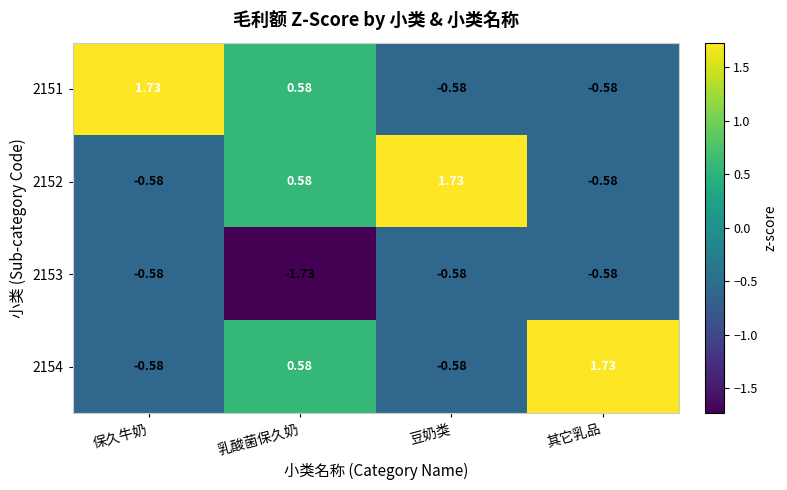

At which category is the sum across all series the highest?

乳酸菌保久奶